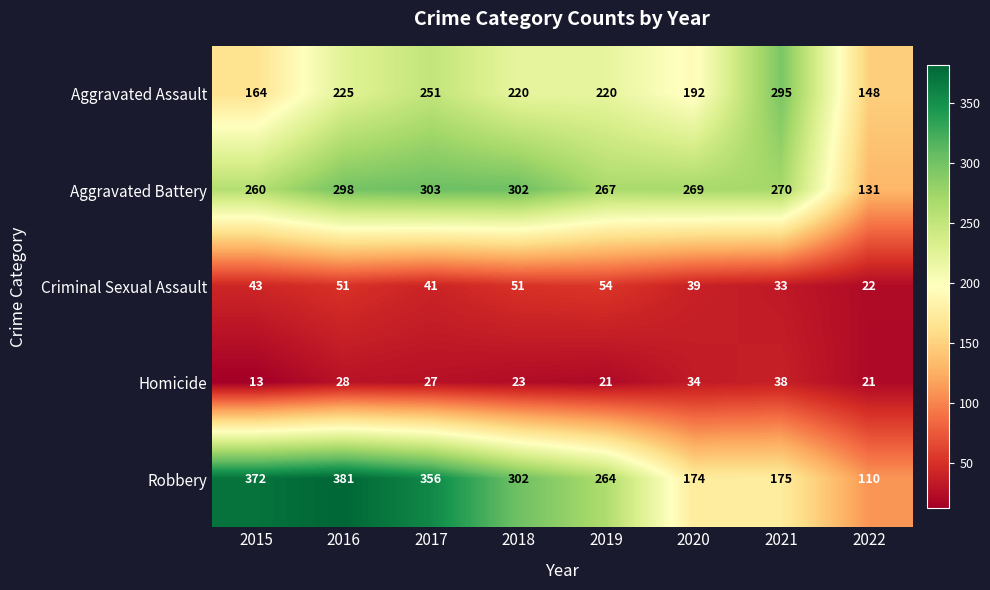

At which label does Criminal Sexual Assault reach its minimum?

2022